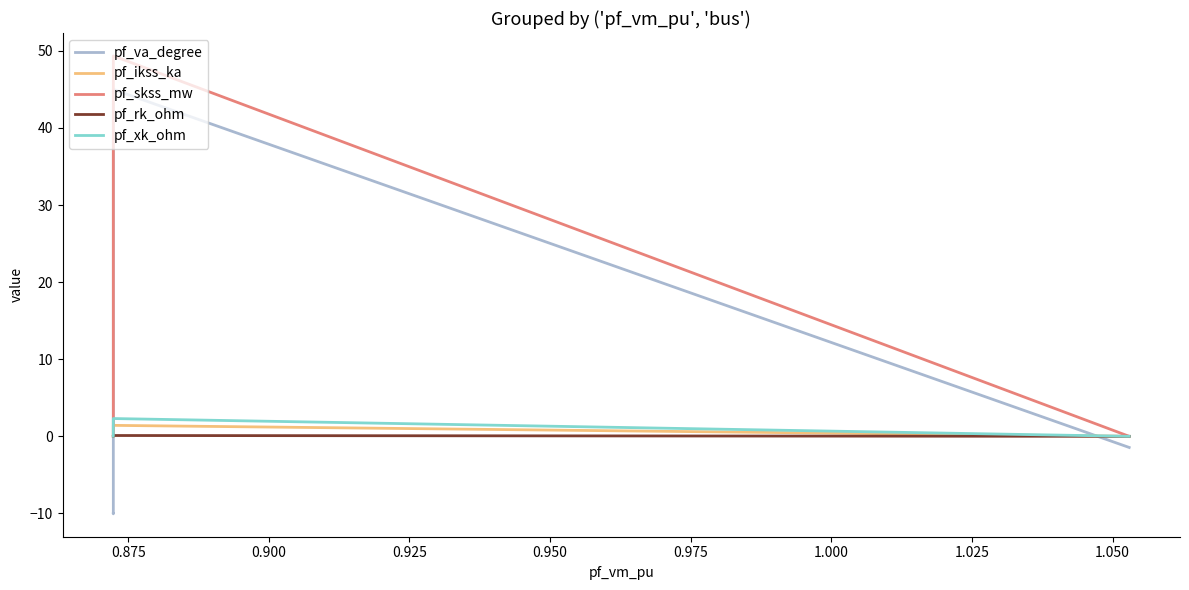

Count the number of categories in the chart.

5